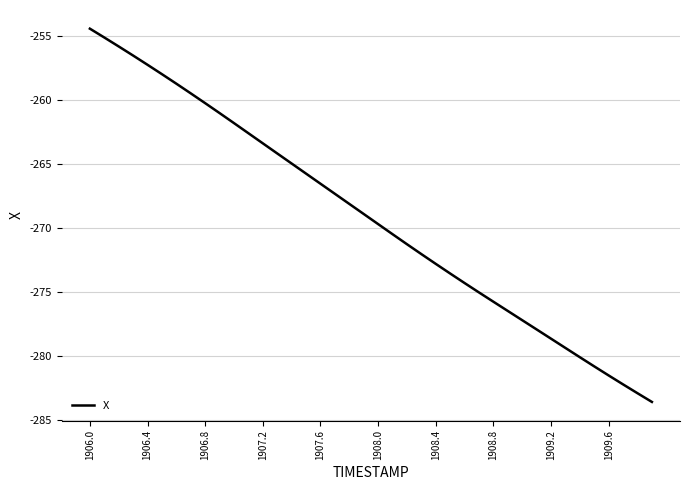

What is the average value?

-269.2